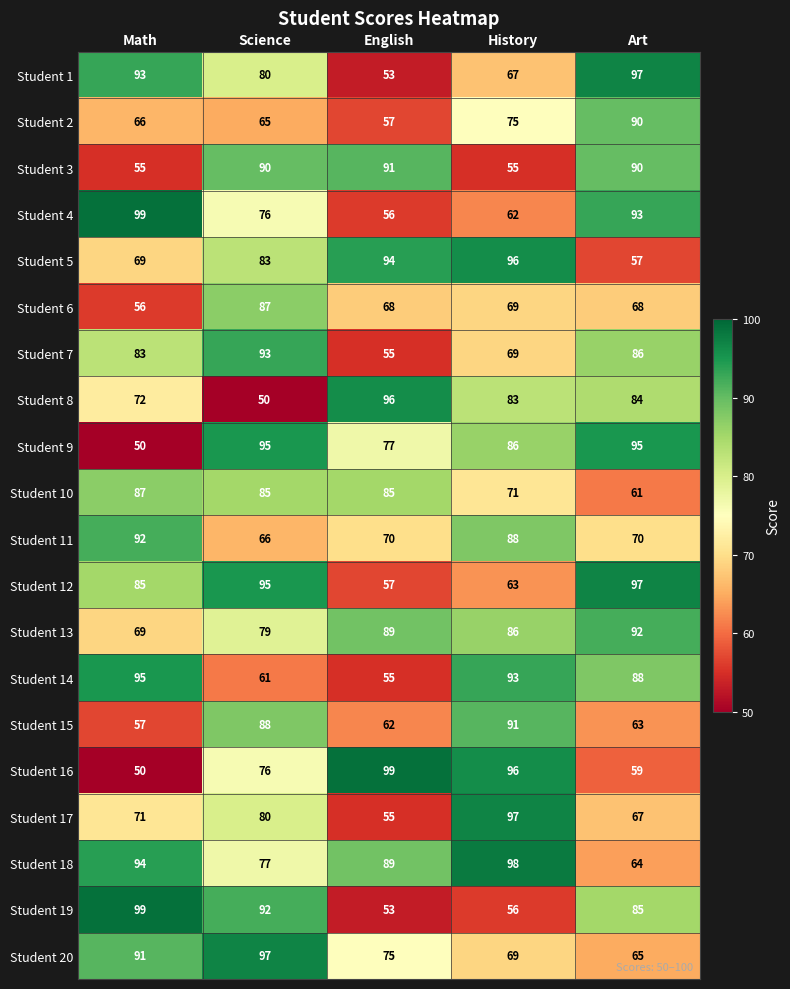

Rank the categories by Student 19 value from highest to lowest.

Math, Science, Art, History, English